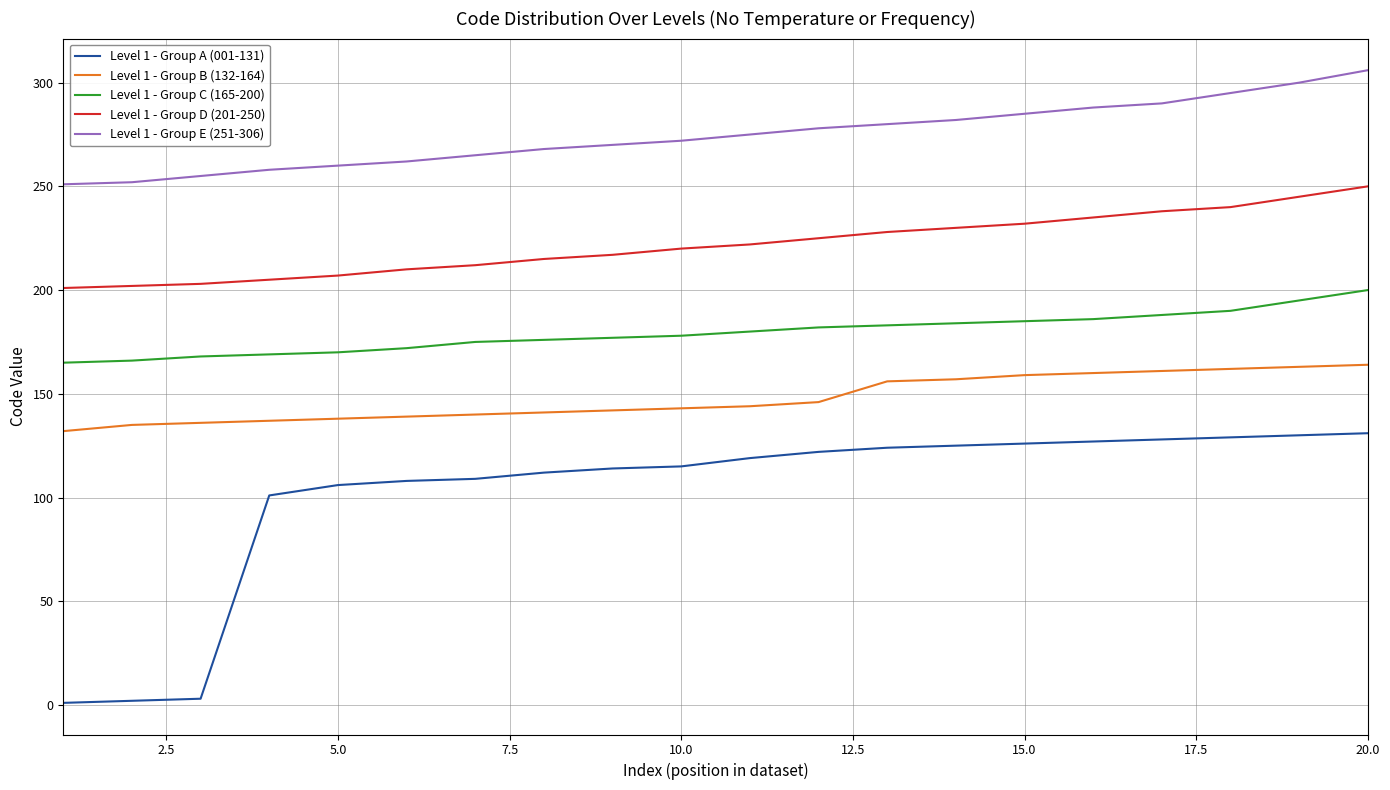

True or false: Level 1 - Group E (251-306) and Level 1 - Group B (132-164) cross at least once.

False